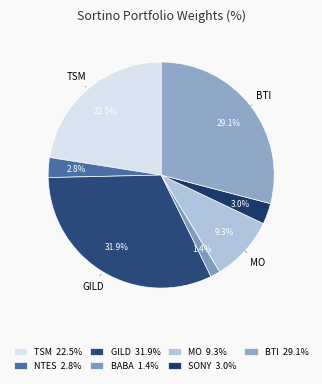

Approximately how many times larger is the value at SONY compared to BABA?

2.1